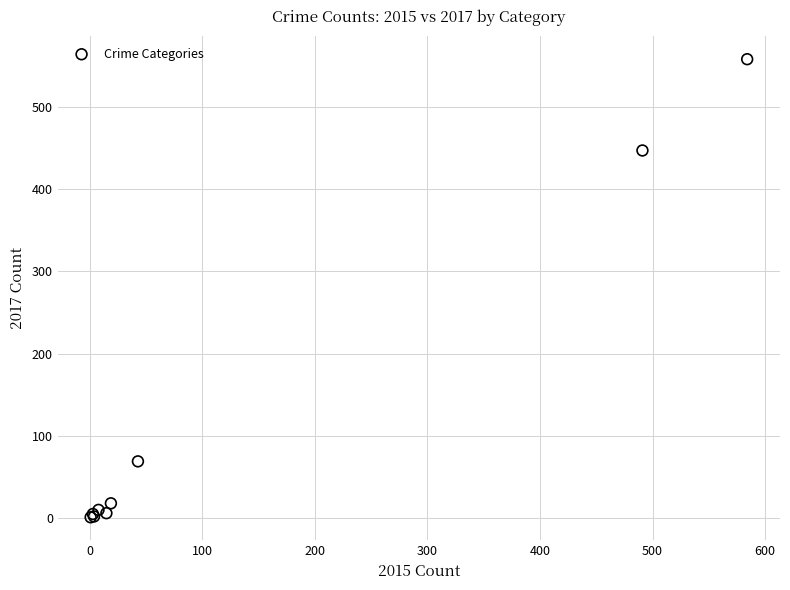

What Y value in the scatter plot is closest to 279?

447